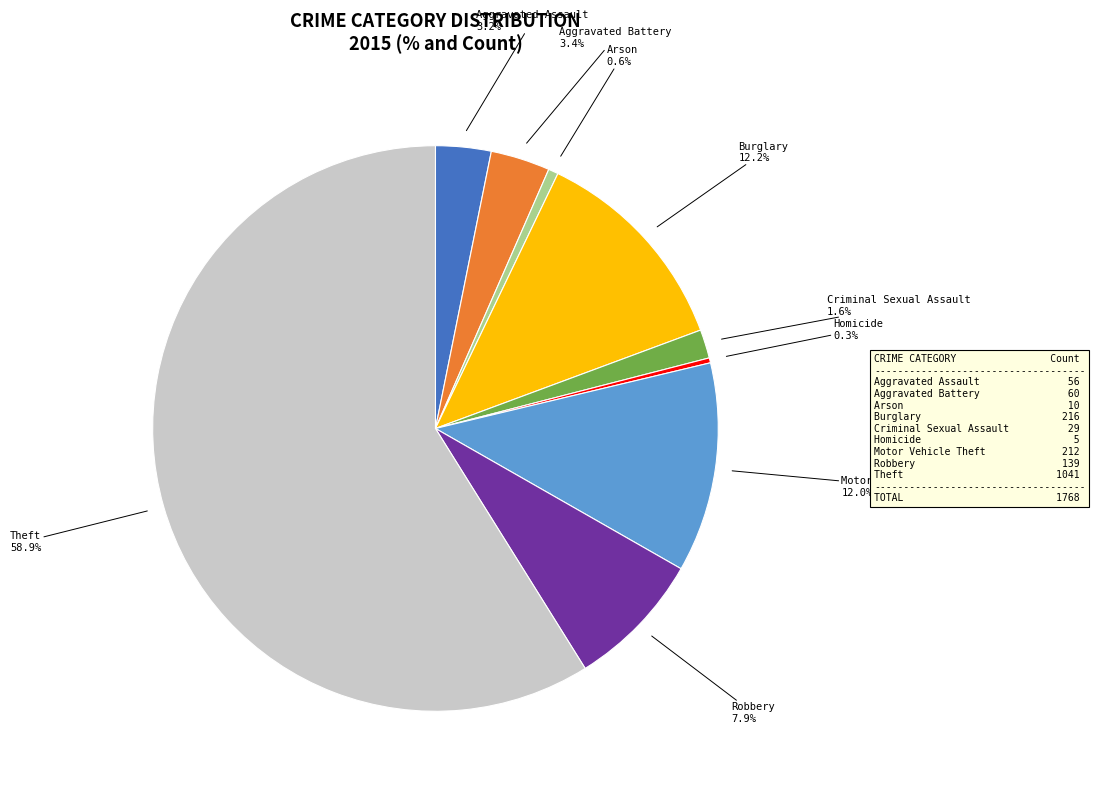

Is there any slice that represents more than half of the pie?

Yes